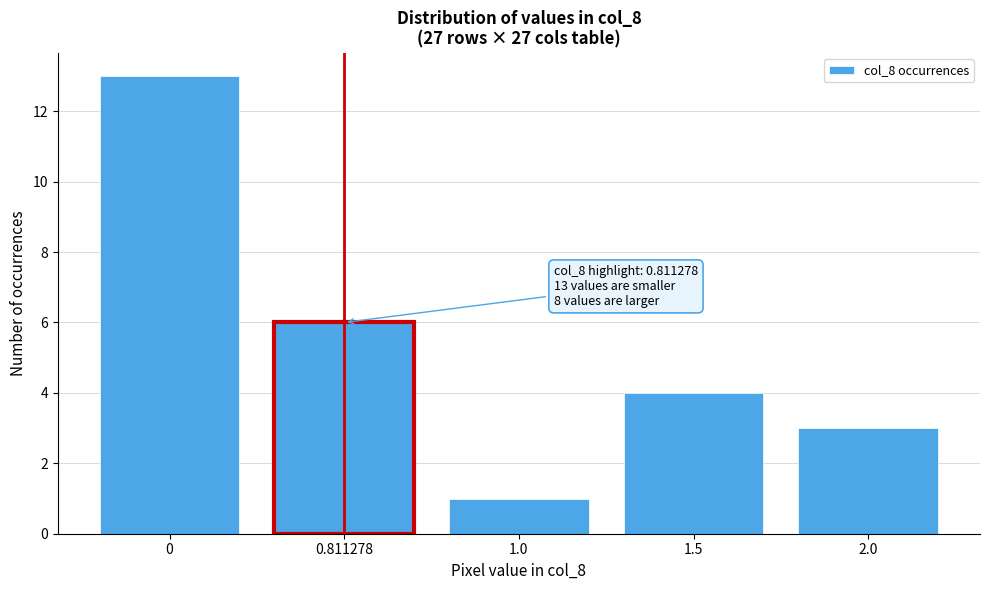

Reading left to right, what are all the values shown in this chart?

13	6	1	4	3